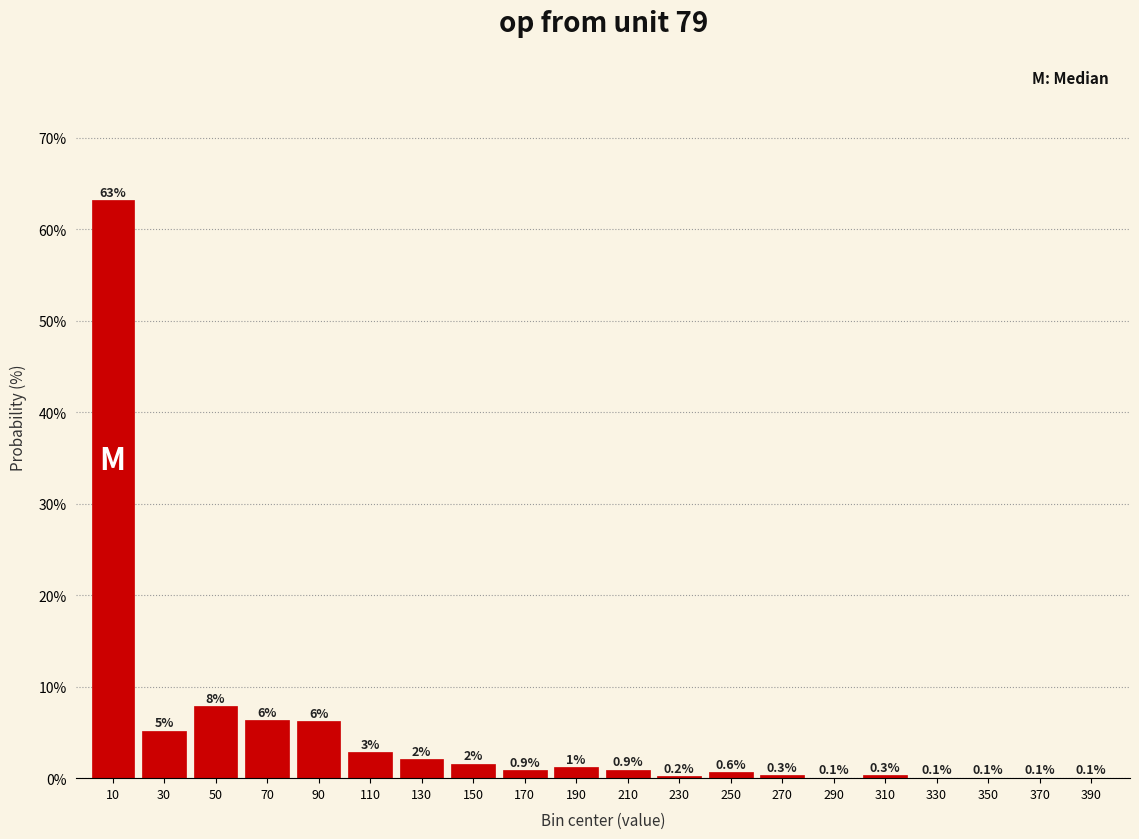

Where is the data nearest to the value 31?

50